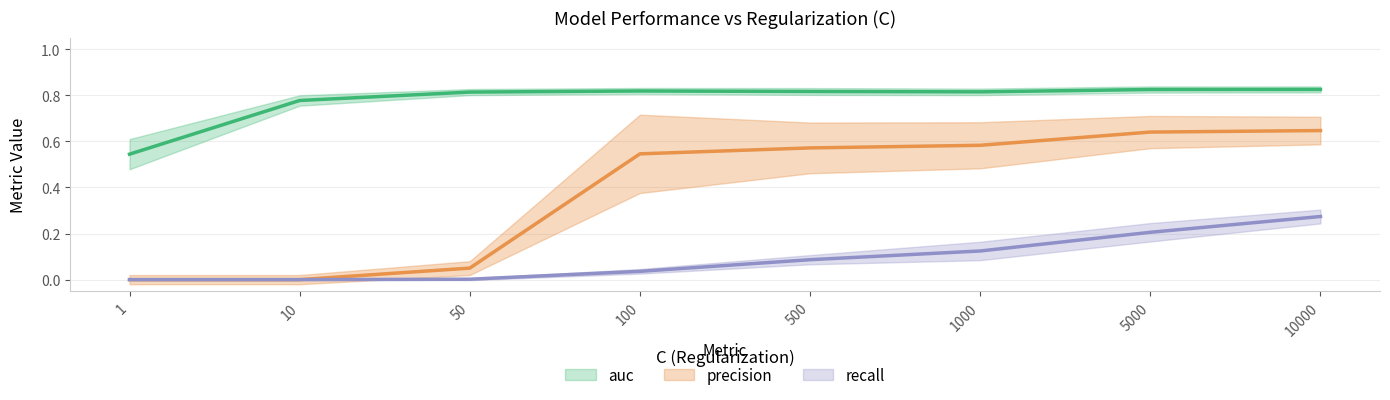

Rank the series by their average value, from highest to lowest.

auc, precision, recall